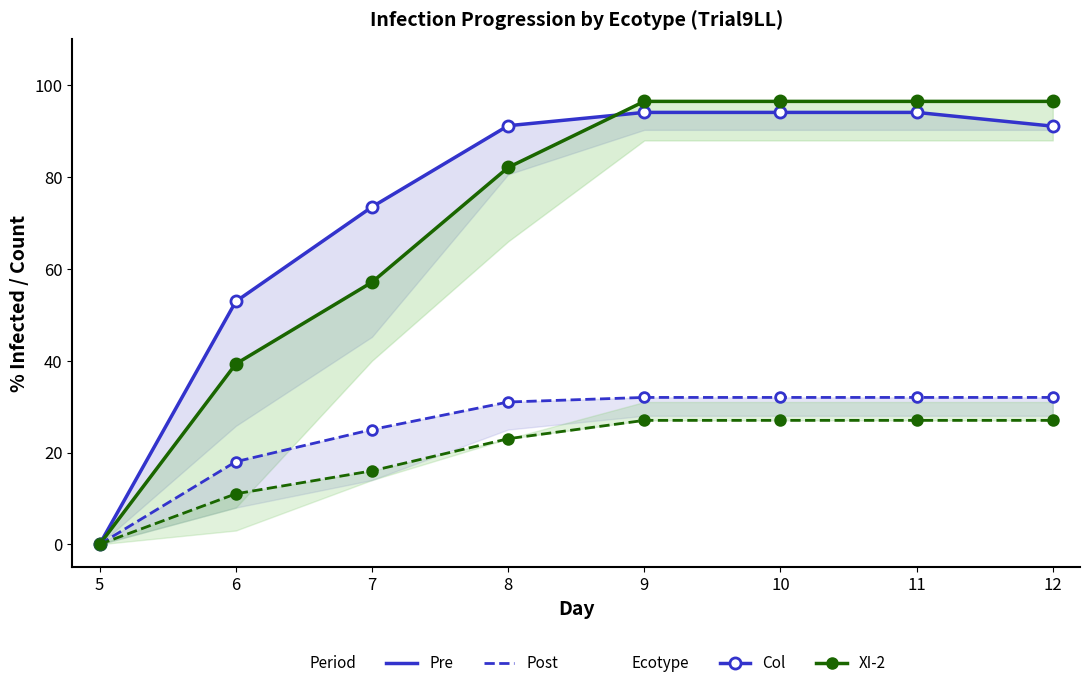

What is the sum of all Col (% infected) values?

591.0